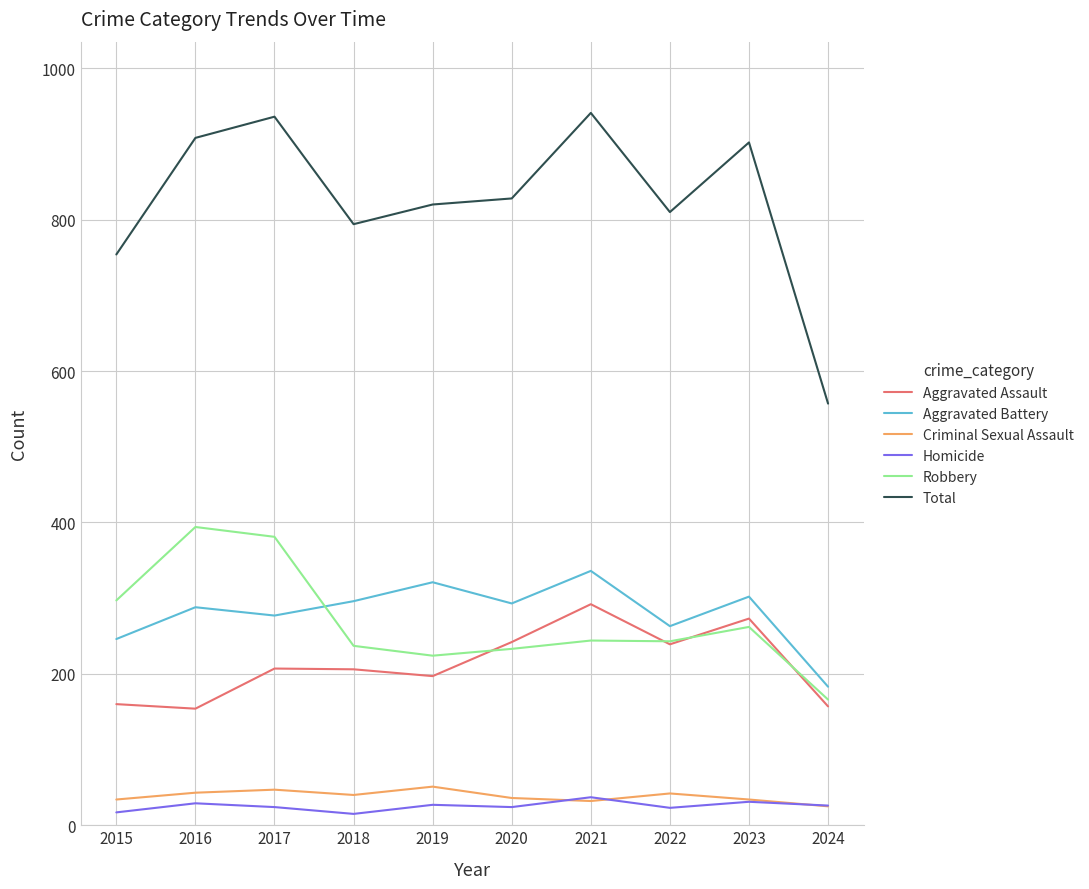

Is the value of Aggravated Assault at 2023 greater than the value of Aggravated Battery at 2024?

Yes